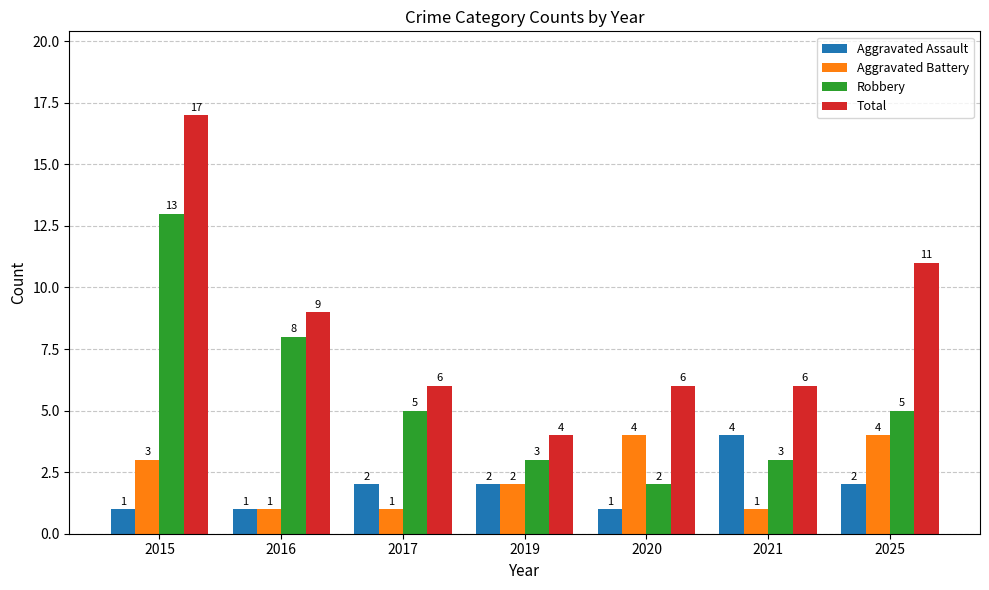

Reading right to left, what are all the values shown in this chart?

Aggravated Assault: 2025=2	2021=4	2020=1	2019=2	2017=2	2016=1	2015=1
Aggravated Battery: 2025=4	2021=1	2020=4	2019=2	2017=1	2016=1	2015=3
Robbery: 2025=5	2021=3	2020=2	2019=3	2017=5	2016=8	2015=13
Total: 2025=11	2021=6	2020=6	2019=4	2017=6	2016=9	2015=17